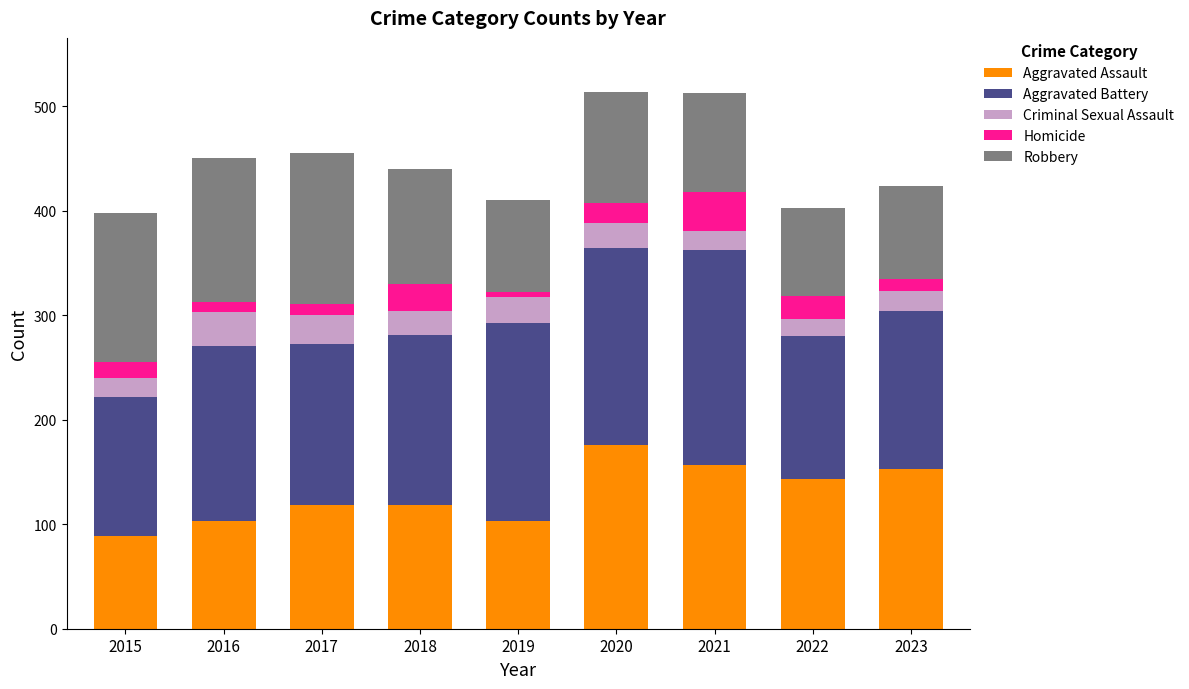

Which category has the lowest value in the Aggravated Assault series?

2015